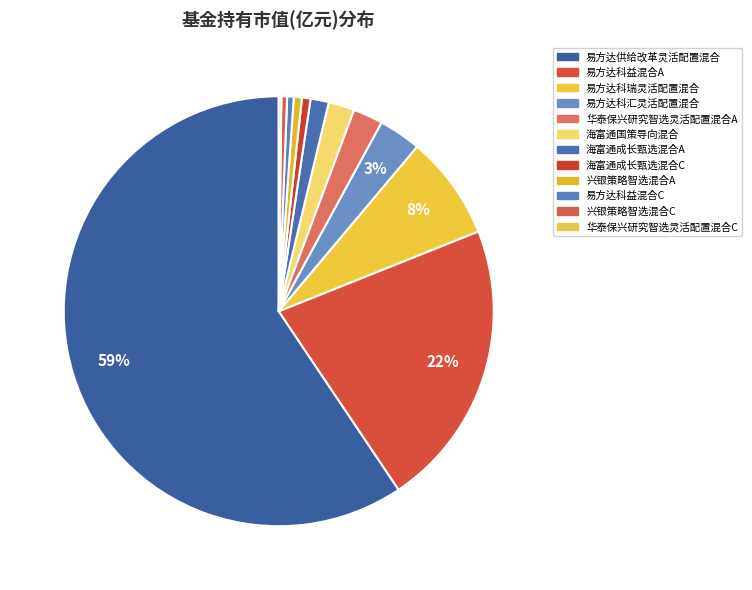

Is it true that 兴银策略智选混合C is 0% of the pie?

True